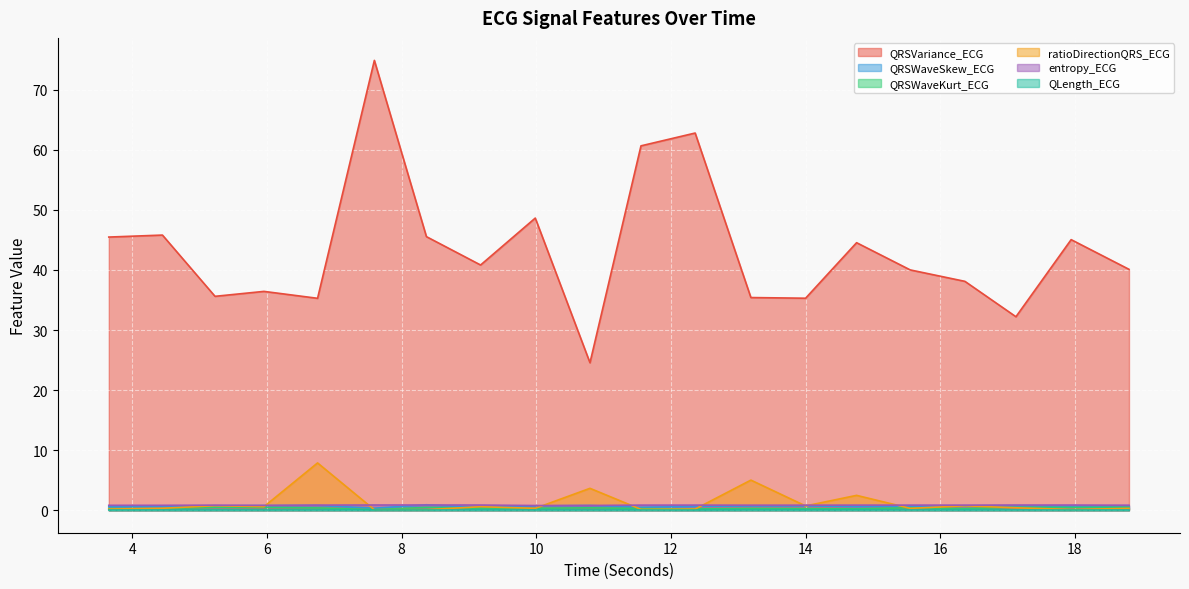

Reading left to right, list all the values displayed in this chart.

QRSVariance_ECG: 3.6484375=45.5	4.4453125=45.8	5.2265625=35.6	5.953125=36.4	6.75=35.3	7.59375=74.9	8.3671875=45.6	9.171875=40.8	9.984375=48.6	10.796875=24.6	11.5546875=60.7	12.359375=62.8	13.1875=35.4	14.0=35.3	14.7578125=44.5	15.5546875=40.0	16.3671875=38.1	17.125=32.2	17.9453125=45.1	18.8046875=40.1
QRSWaveSkew_ECG: 3.6484375=0.6	4.4453125=0.6	5.2265625=0.7	5.953125=0.8	6.75=0.8	7.59375=0.3	8.3671875=0.9	9.171875=0.5	9.984375=0.7	10.796875=0.8	11.5546875=0.5	12.359375=0.6	13.1875=0.7	14.0=0.7	14.7578125=0.6	15.5546875=0.7	16.3671875=0.7	17.125=0.8	17.9453125=0.7	18.8046875=0.8
QRSWaveKurt_ECG: 3.6484375=0.3	4.4453125=0.3	5.2265625=0.5	5.953125=0.5	6.75=0.4	7.59375=0.1	8.3671875=0.5	9.171875=0.3	9.984375=0.3	10.796875=0.4	11.5546875=0.3	12.359375=0.2	13.1875=0.3	14.0=0.3	14.7578125=0.2	15.5546875=0.4	16.3671875=0.3	17.125=0.5	17.9453125=0.5	18.8046875=0.5
ratioDirectionQRS_ECG: 3.6484375=0.2	4.4453125=0.3	5.2265625=0.8	5.953125=0.6	6.75=7.9	7.59375=0.1	8.3671875=0.1	9.171875=0.6	9.984375=0.3	10.796875=3.6	11.5546875=0.1	12.359375=0.2	13.1875=5.0	14.0=0.7	14.7578125=2.5	15.5546875=0.3	16.3671875=0.7	17.125=0.4	17.9453125=0.1	18.8046875=0.3
entropy_ECG: 3.6484375=0.8	4.4453125=0.8	5.2265625=0.8	5.953125=0.8	6.75=0.9	7.59375=0.9	8.3671875=0.9	9.171875=0.9	9.984375=0.8	10.796875=0.8	11.5546875=0.9	12.359375=0.9	13.1875=0.8	14.0=0.8	14.7578125=0.8	15.5546875=0.9	16.3671875=0.9	17.125=0.9	17.9453125=0.9	18.8046875=0.8
QLength_ECG: 3.6484375=0.0	4.4453125=0.0	5.2265625=0.0	5.953125=0.0	6.75=0.0	7.59375=0.0	8.3671875=0.0	9.171875=0.0	9.984375=0.0	10.796875=0.0	11.5546875=0.0	12.359375=0.0	13.1875=0.0	14.0=0.0	14.7578125=0.0	15.5546875=0.0	16.3671875=0.0	17.125=0.0	17.9453125=0.0	18.8046875=0.0